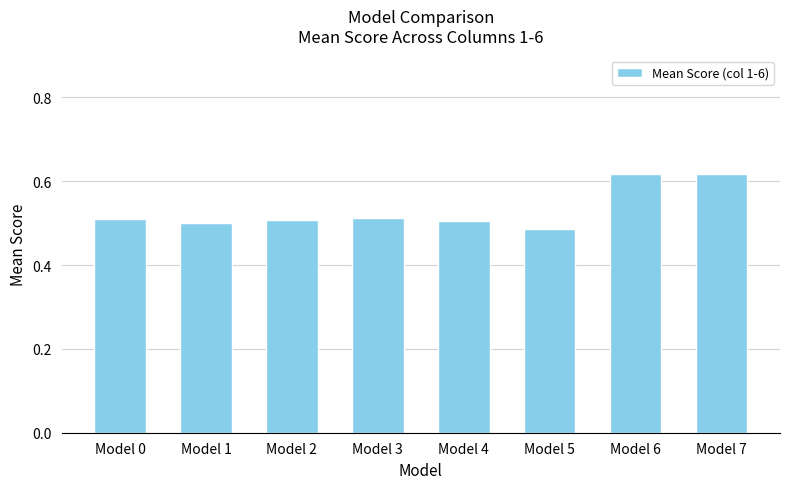

What is the sum of the values at Model 5 and Model 0?

1.0